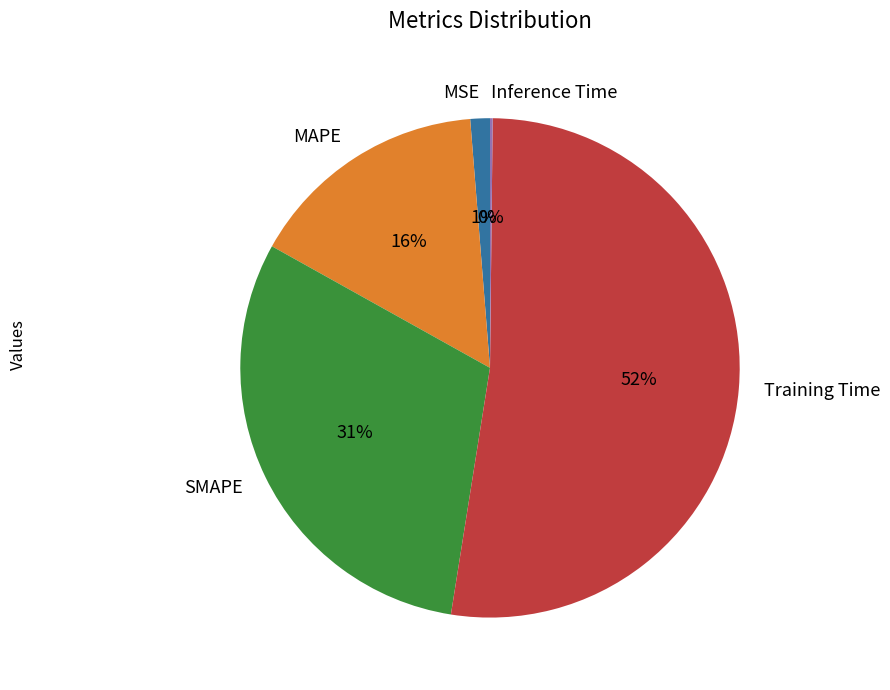

To the nearest percent, what portion does SMAPE represent?

31%